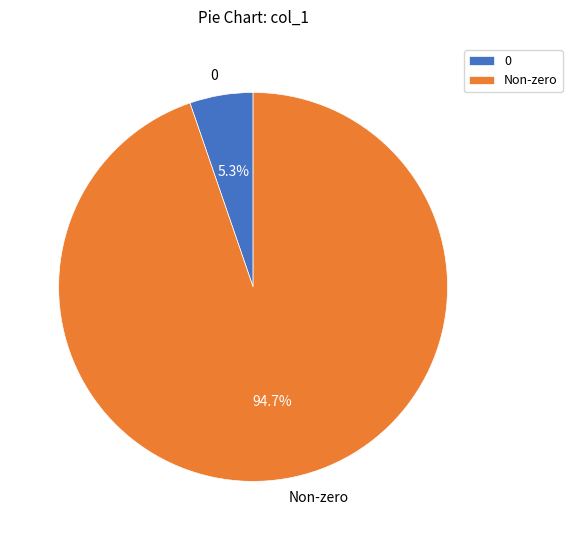

What portion of the pie excludes Non-zero?

5.3%